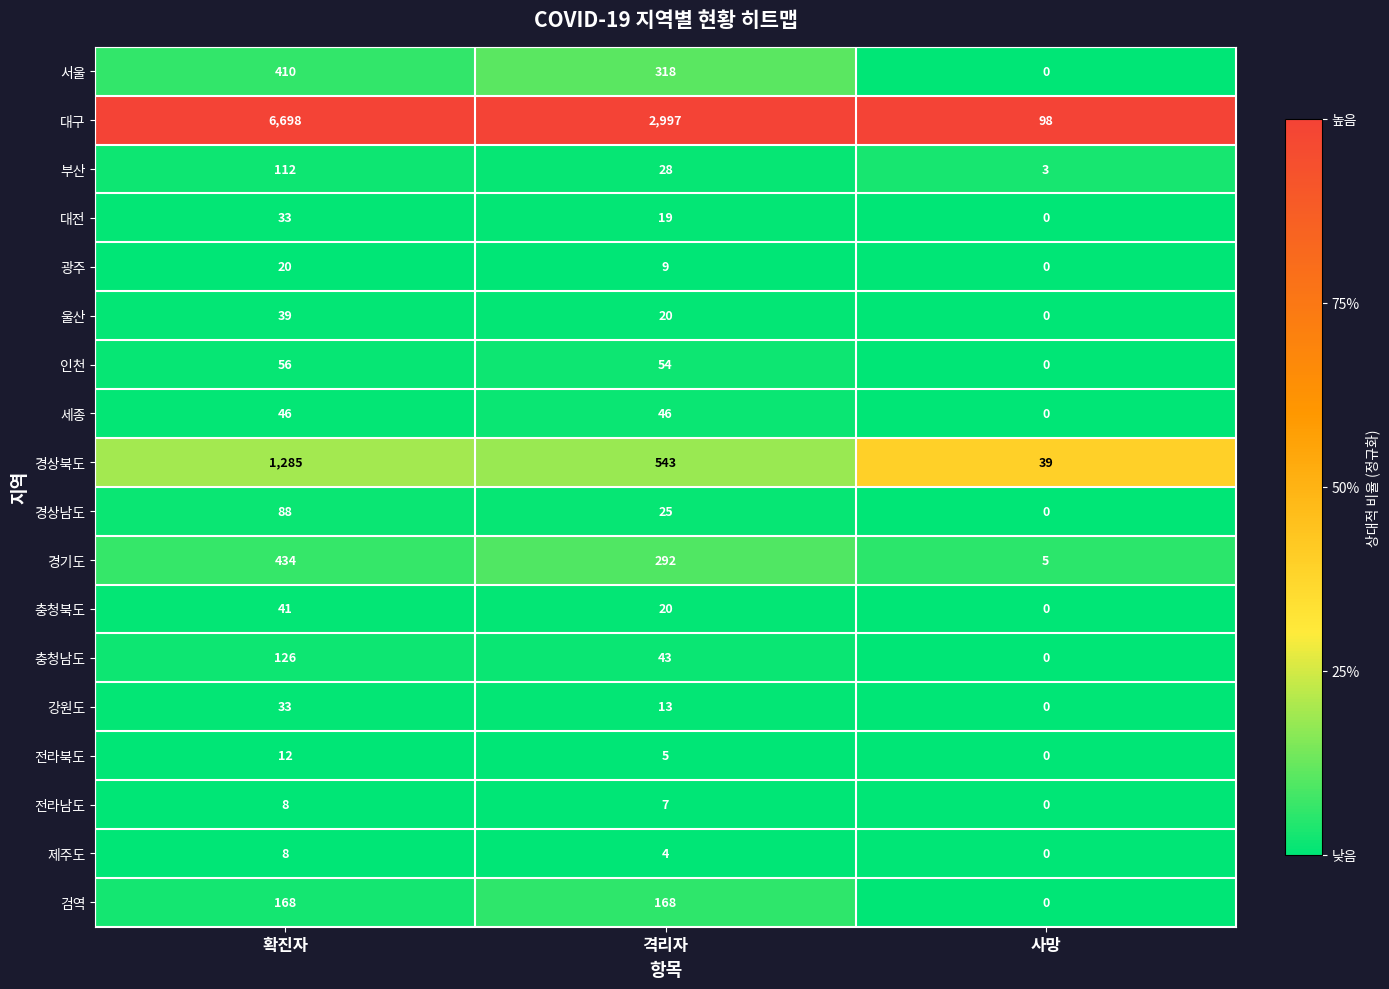

Is it true that 충청남도 equals 43 at 격리자?

True